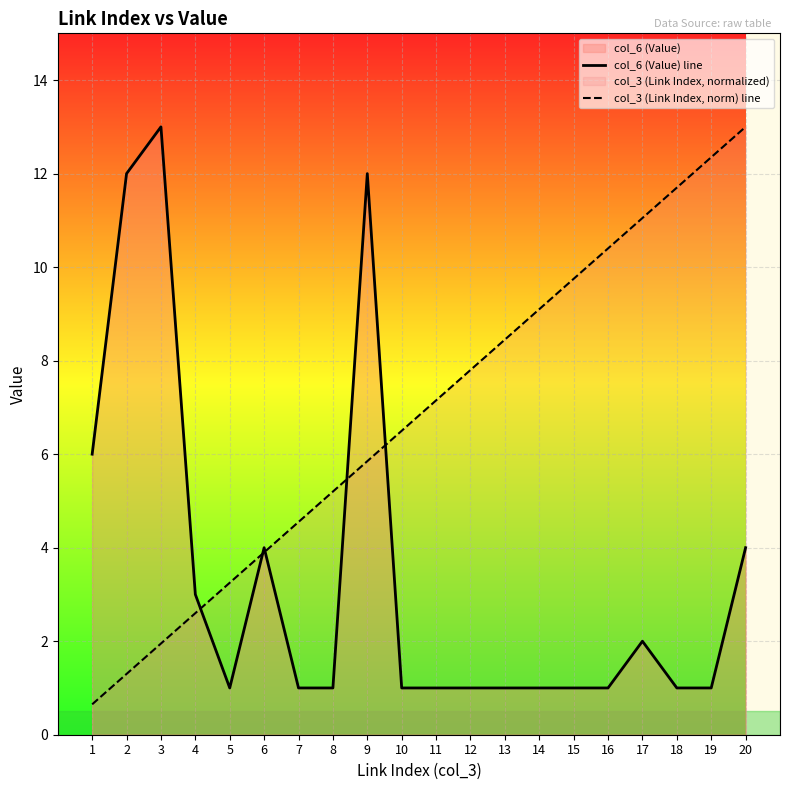

How many intersections are there between col_6 (Value) line and col_3 (Link Index, norm) line?

5